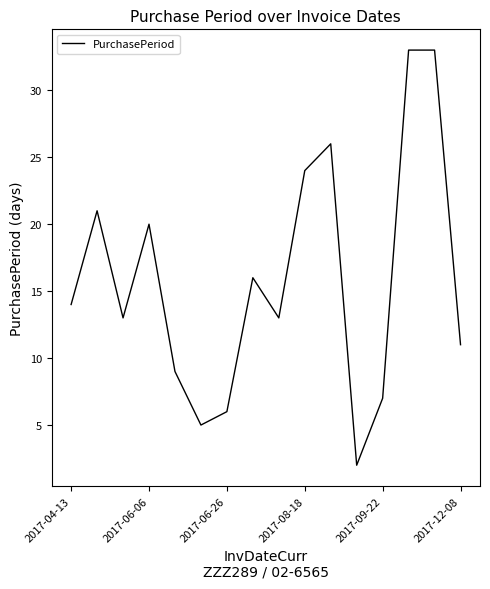

What is the maximum value shown in the chart?

33